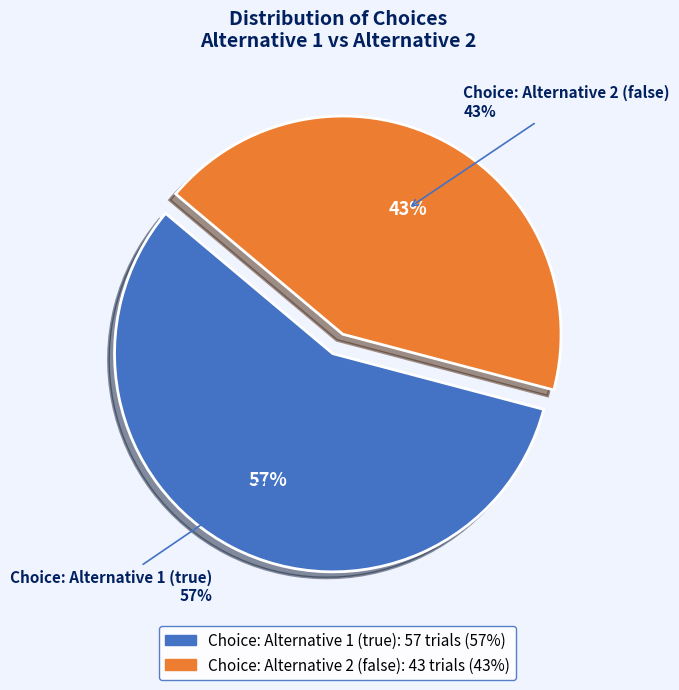

How many slices are in this pie chart?

2